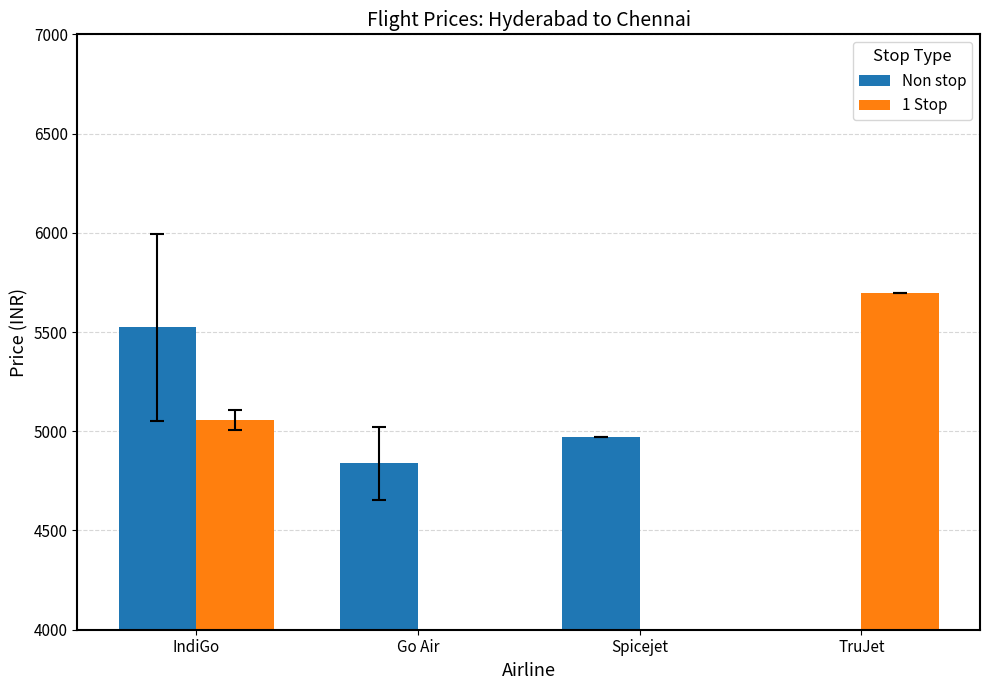

Rank the series at TruJet from lowest to highest value.

Non stop, 1 Stop